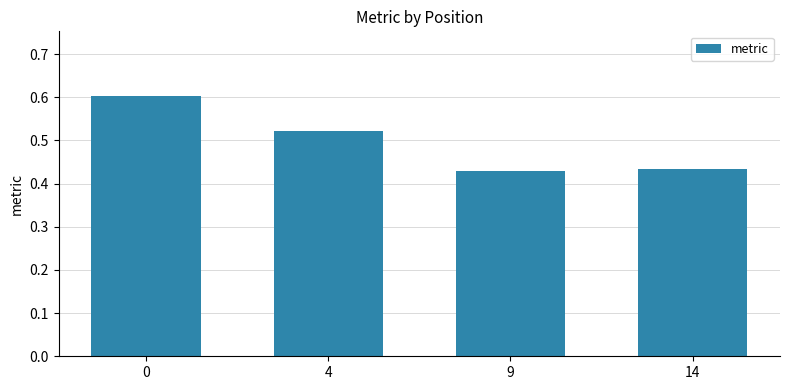

Between 4 and 14, which is larger?

4